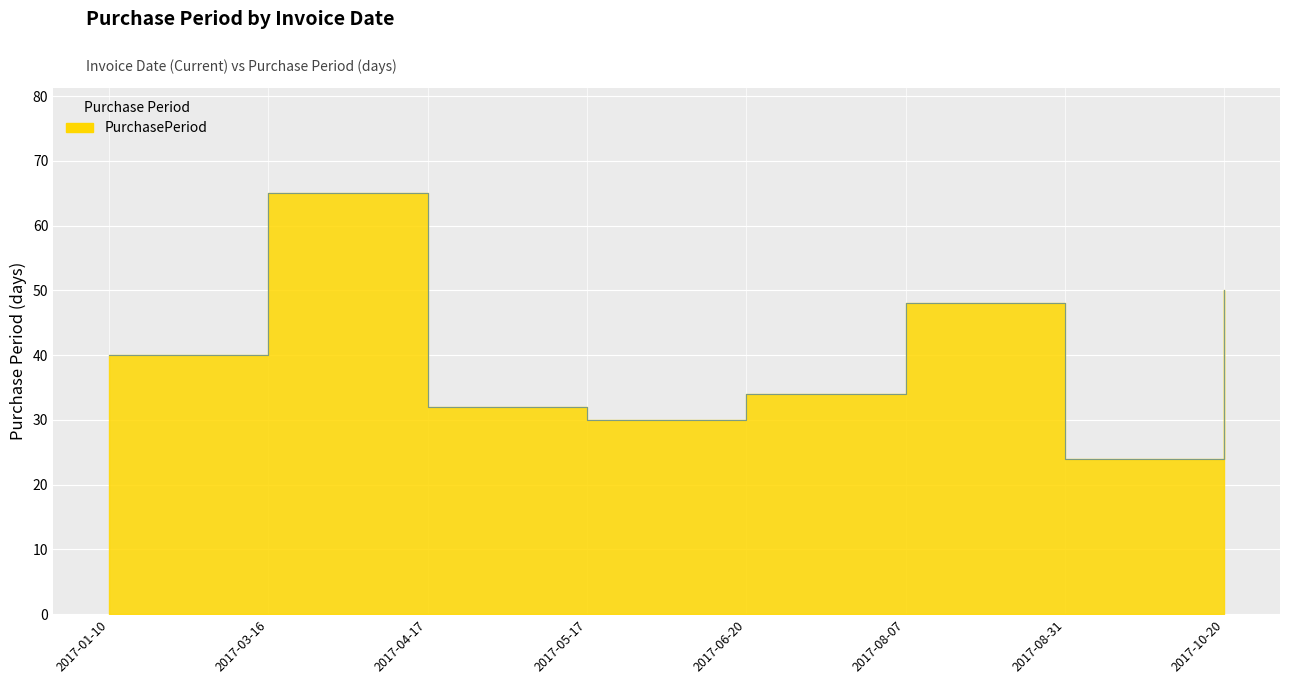

Does the chart display data point markers on the line(s)?

No